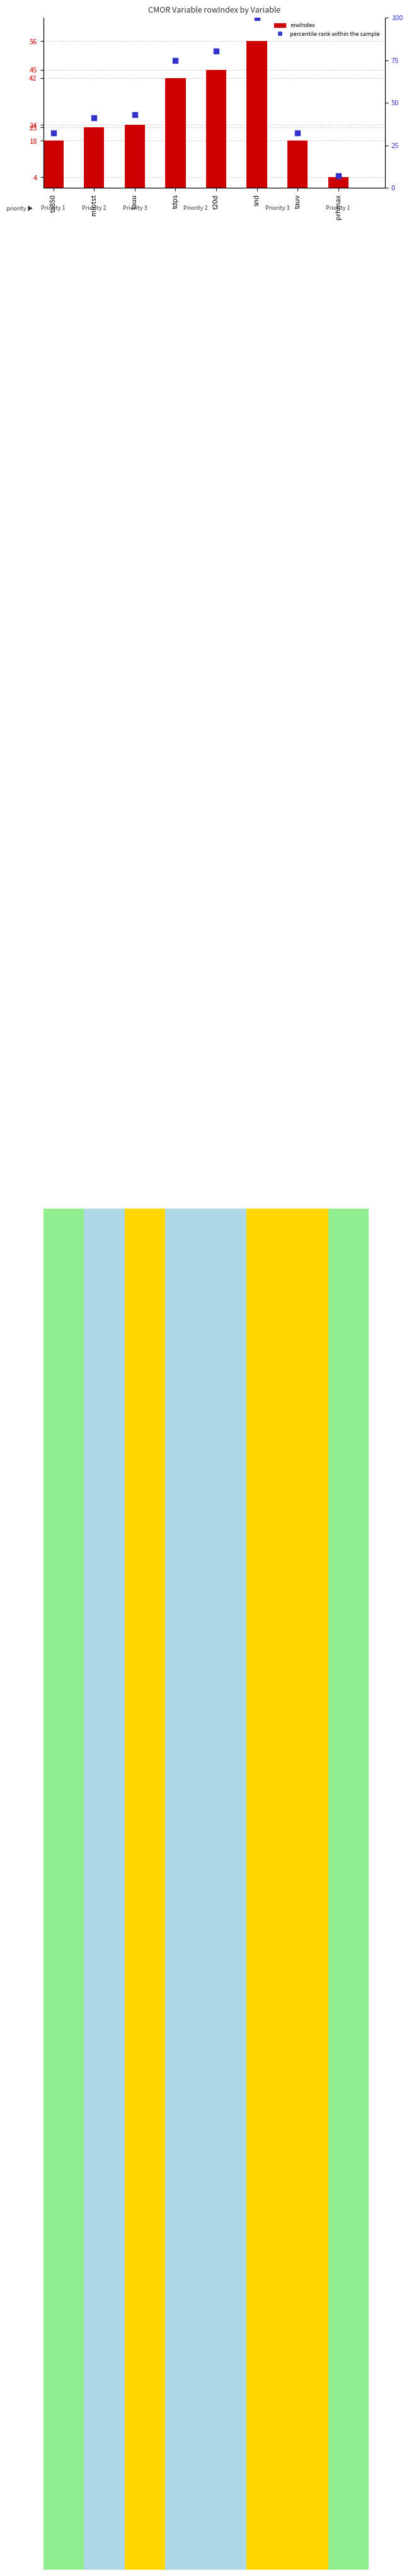

Which series has the largest total across all categories?

percentile rank within the sample